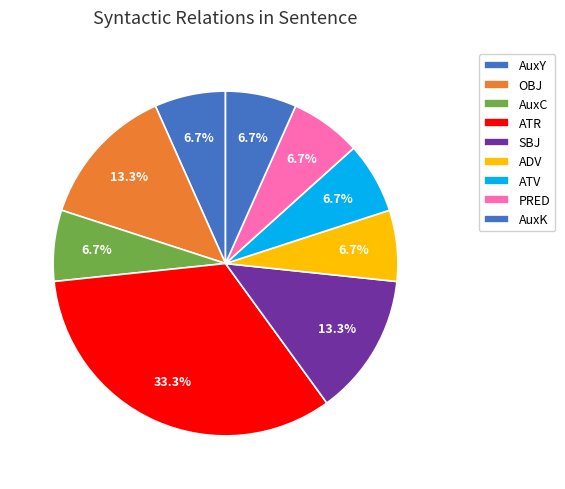

How many slices are in this pie chart?

9